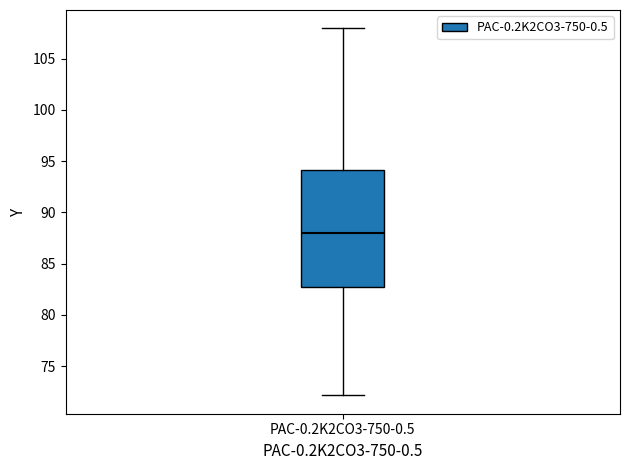

Where is the lower edge of the box for PAC-0.2K2CO3-750-0.5 on the y-axis? The values are not printed on the chart, so give them approximately, as read against the axis.

82.5